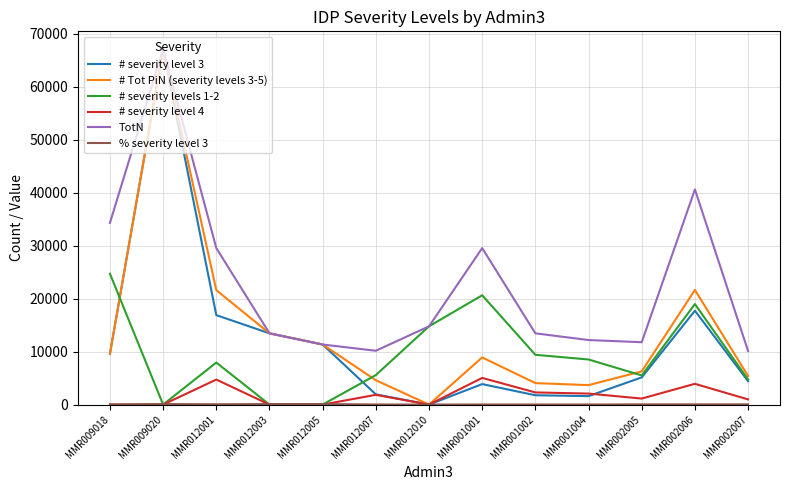

What is the greatest value displayed?

67088.0